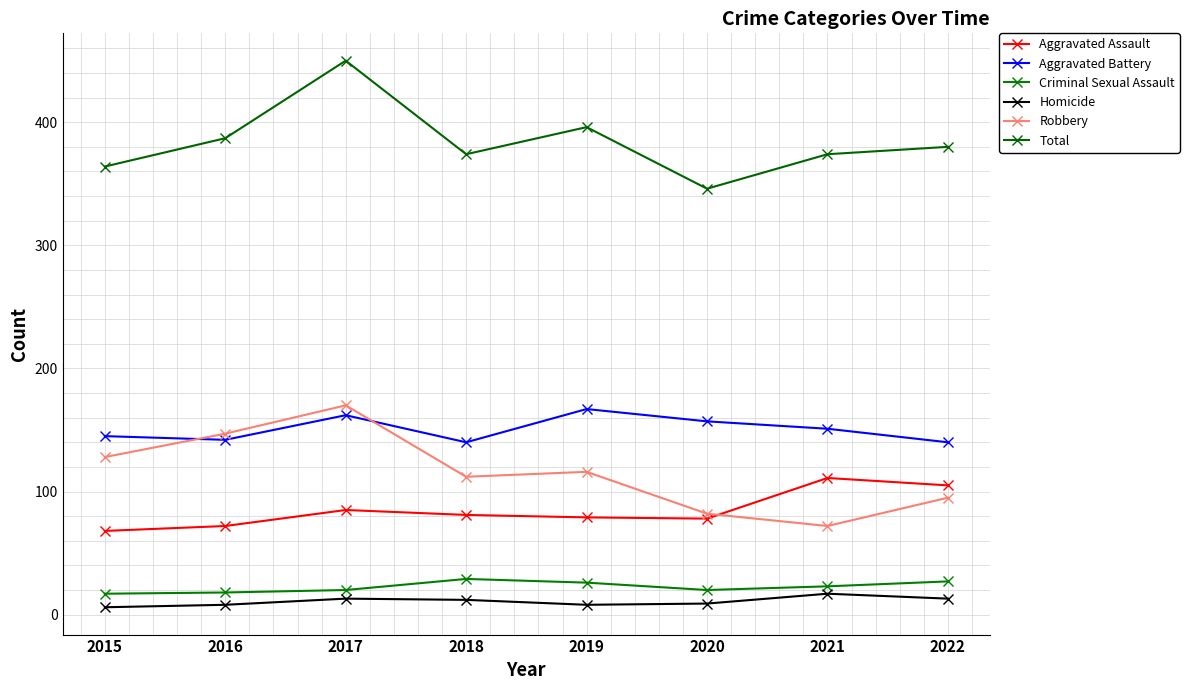

What is the sum of all Aggravated Battery values?

1204